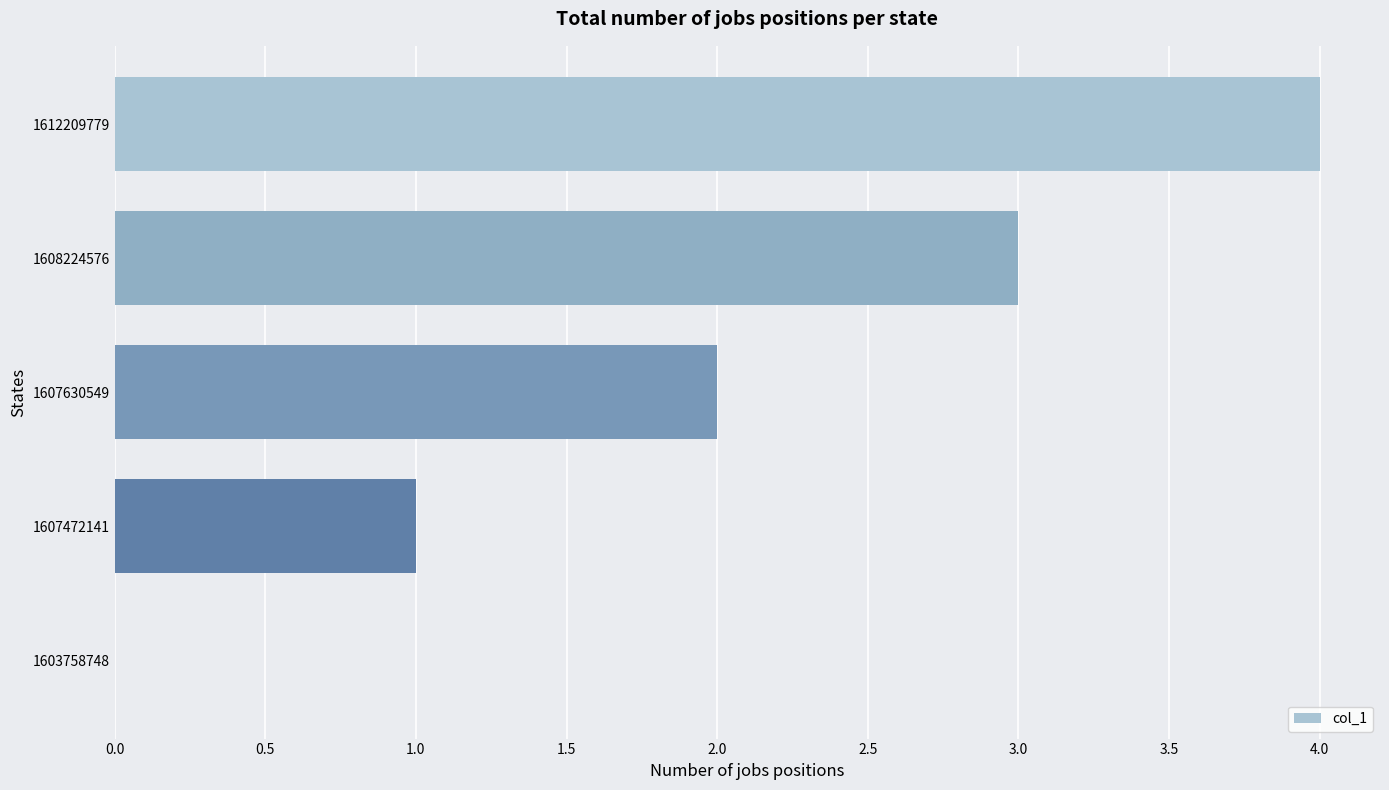

How many distinct data groups are displayed?

1